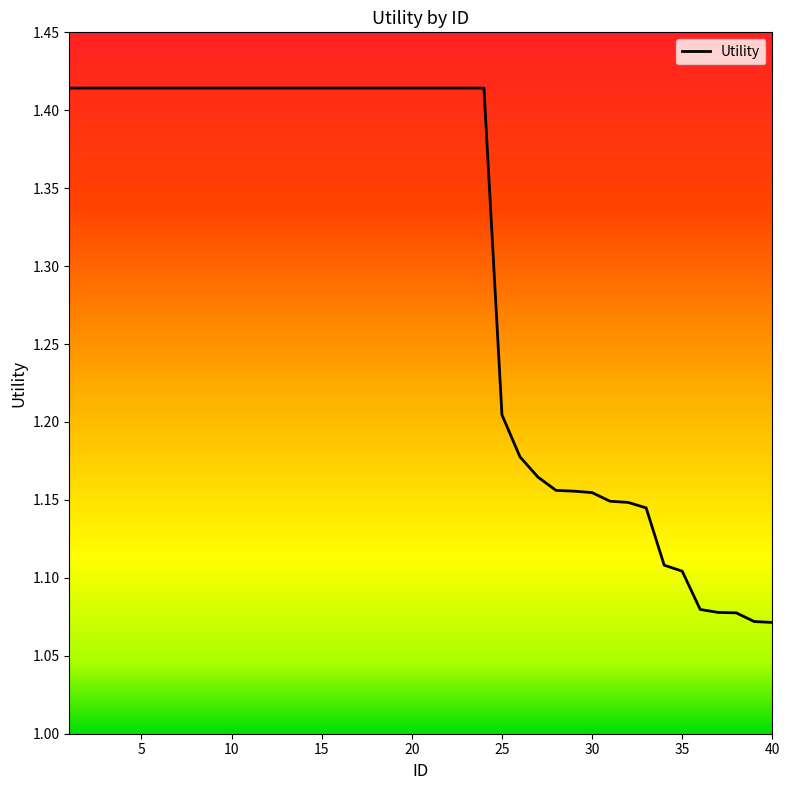

What is the average value?

1.3